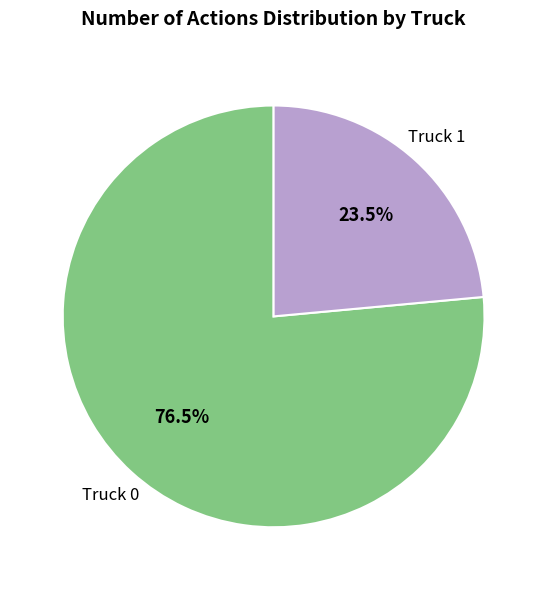

Do Truck 1 and Truck 0 together represent more than half of the pie?

Yes